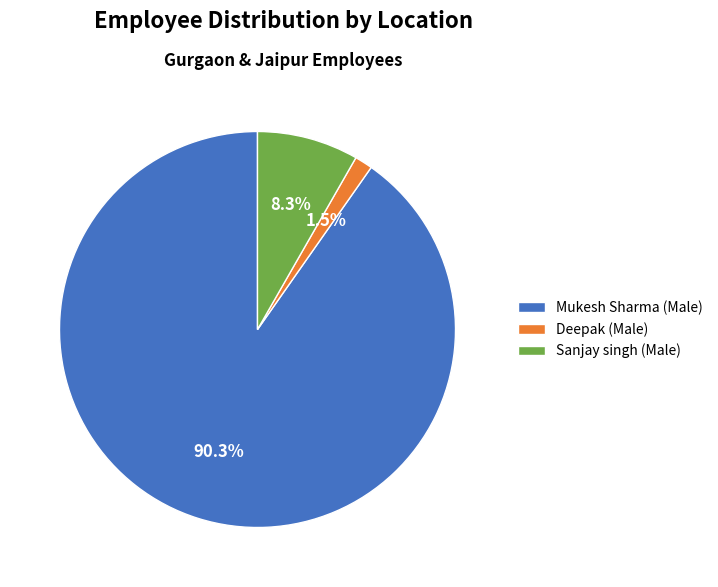

Which category has the biggest portion of the pie?

Mukesh Sharma (Male)